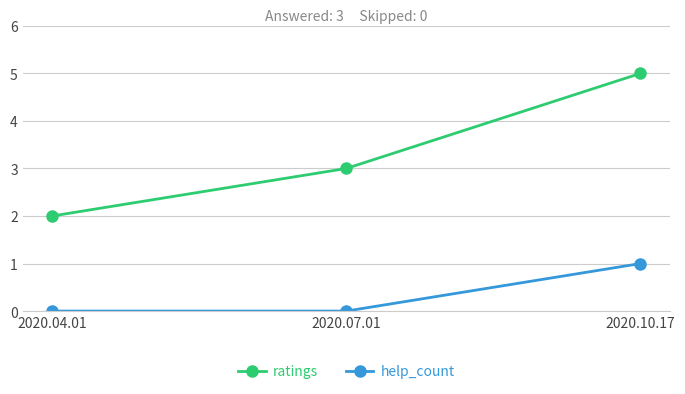

List the series in order of their overall mean, lowest first.

help_count, ratings